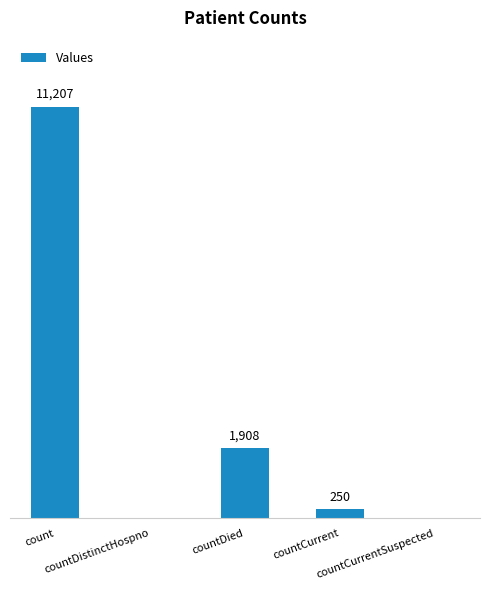

Reading left to right, extract all data points from this chart.

count=11207	countDistinctHospno=0	countDied=1908	countCurrent=250	countCurrentSuspected=0